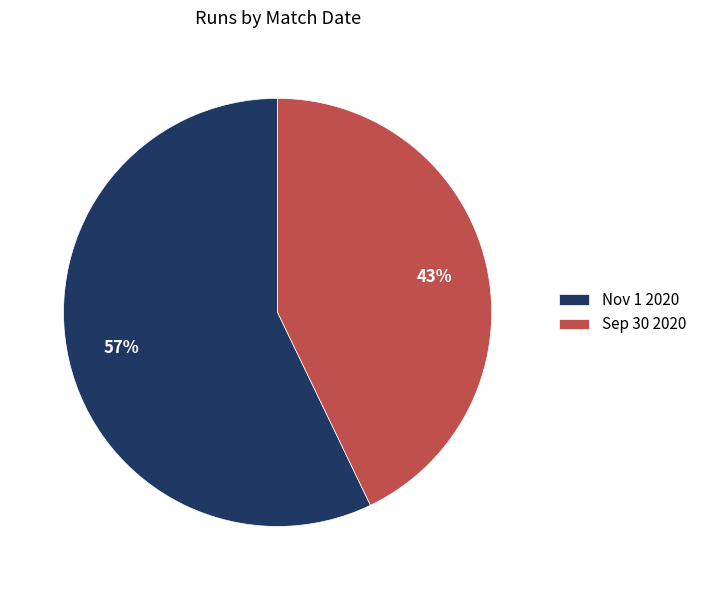

How many segments does this pie chart have?

2